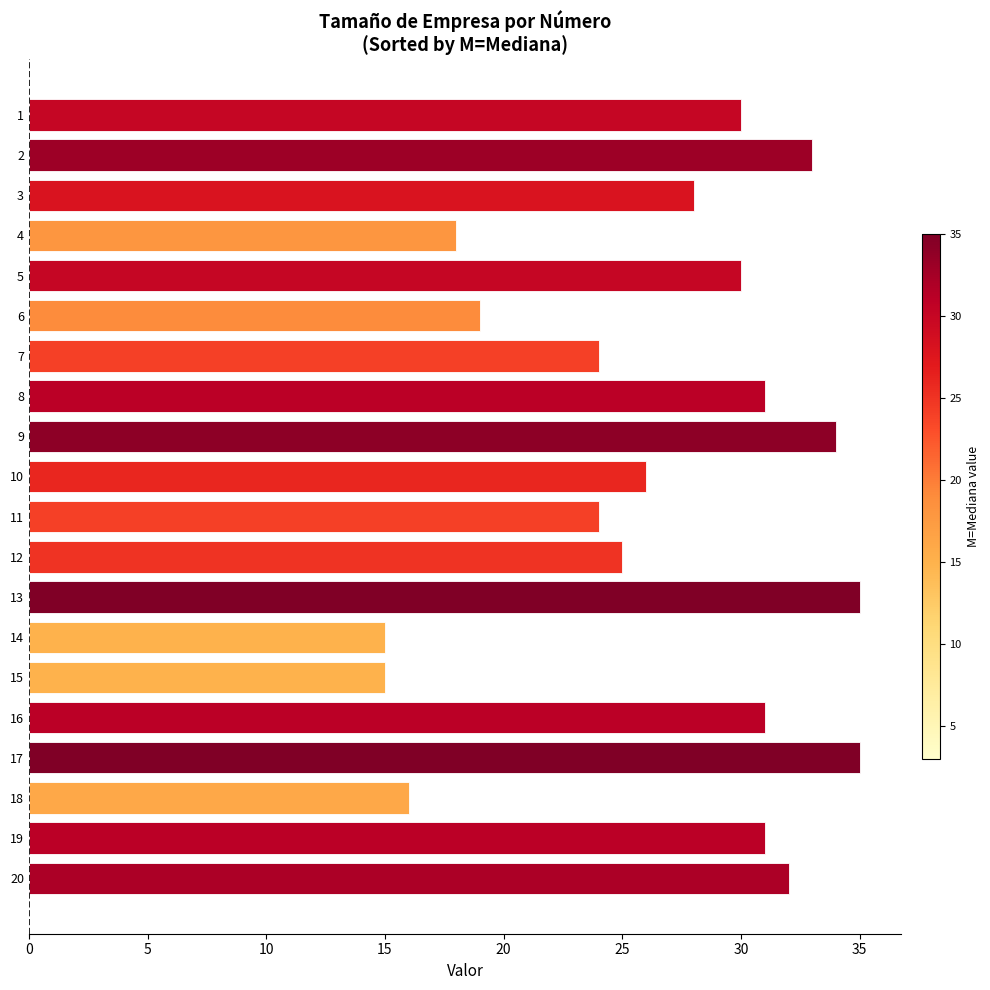

How many values are below 30?

10